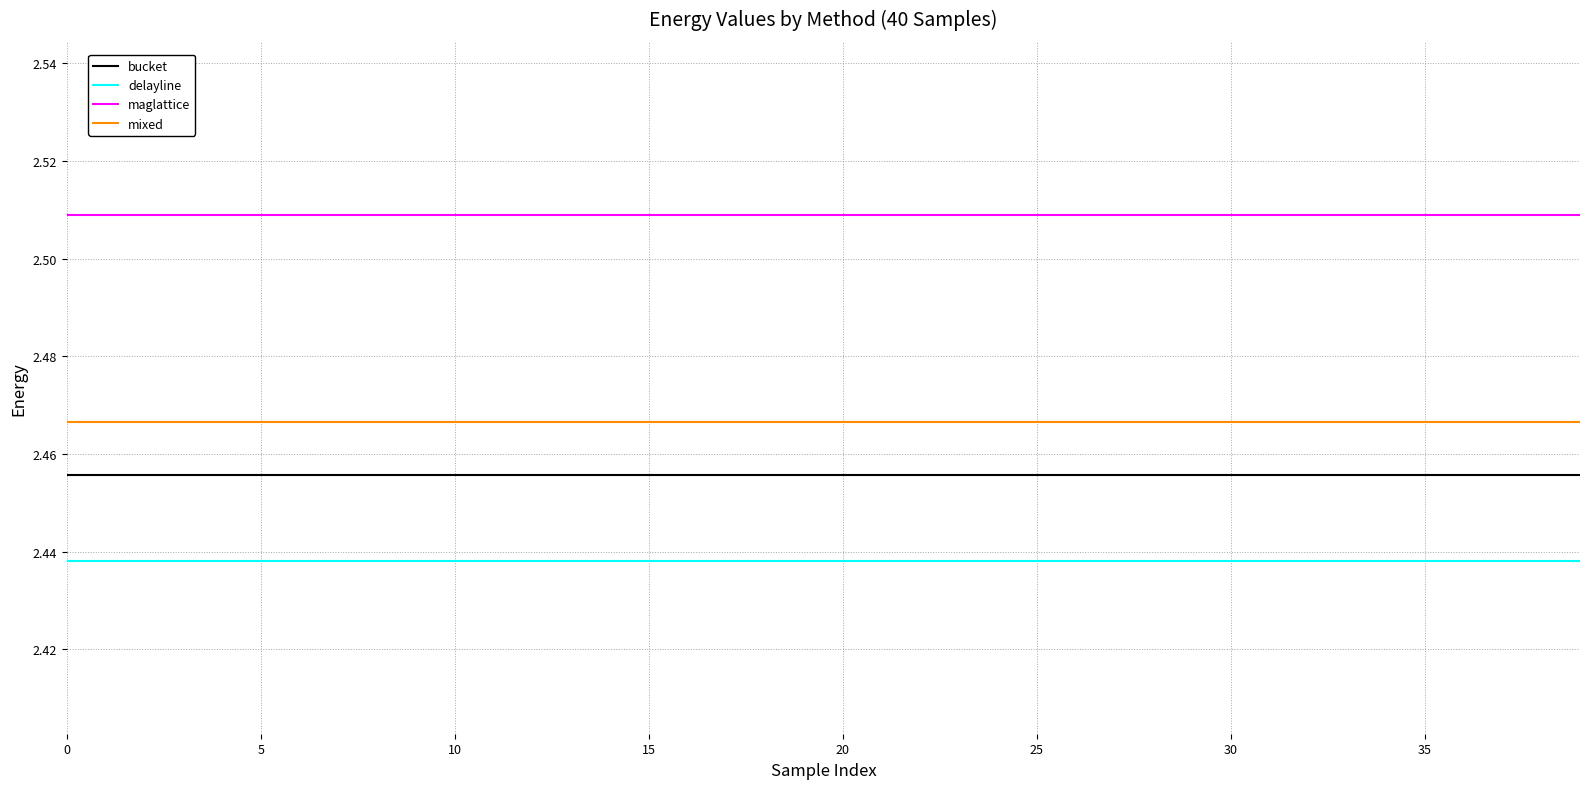

True or false: bucket and delayline intersect in this chart.

False